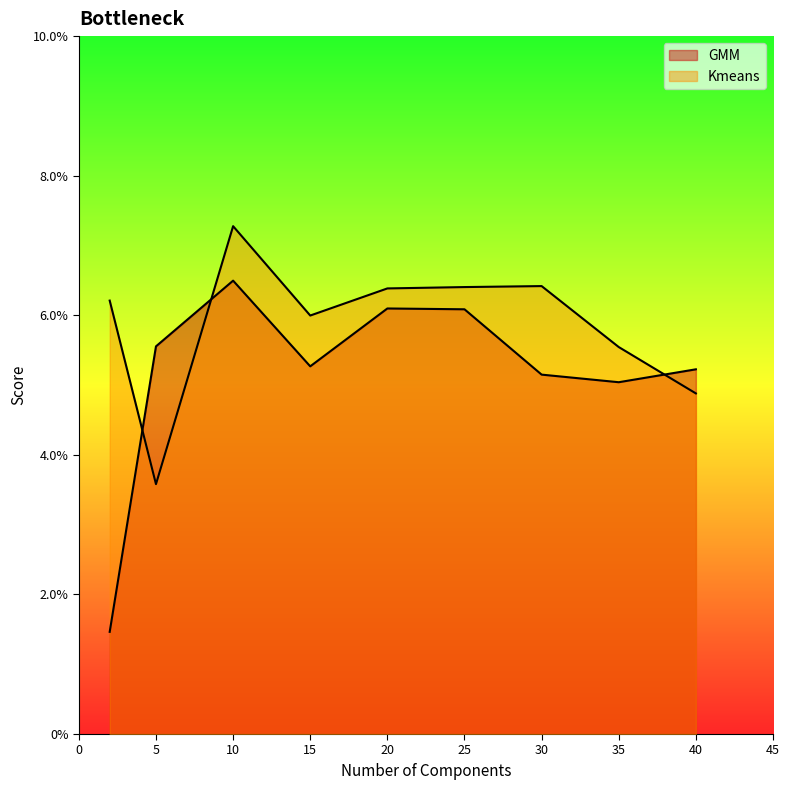

Which series changed the most between 2 and 15?

GMM